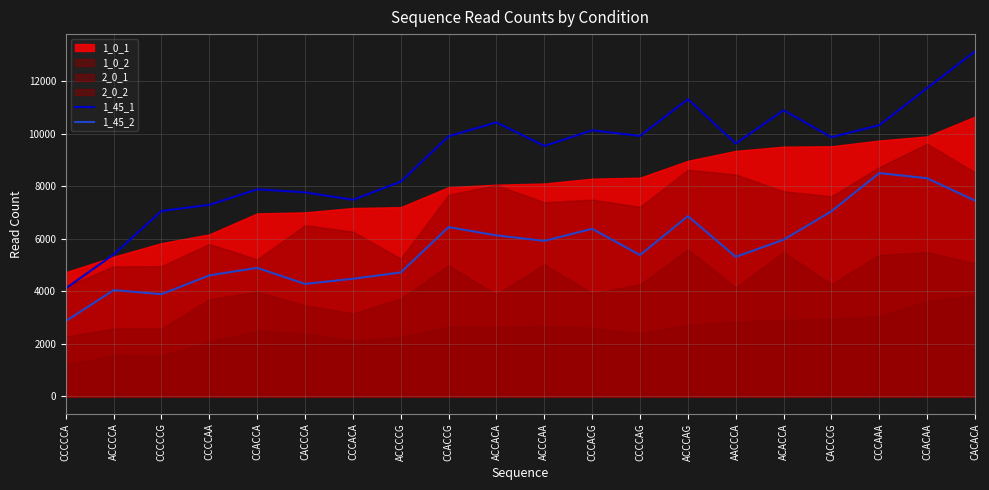

What is the highest value of the 1_45_2 series?

8495